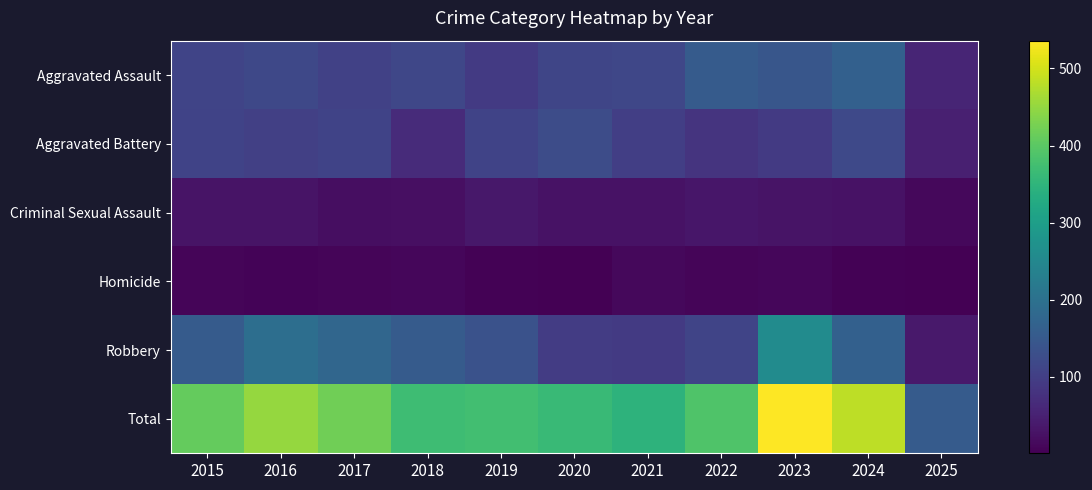

Reading left to right, extract all data points from this chart.

Aggravated Assault: 2015=110	2016=118	2017=105	2018=115	2019=92	2020=113	2021=115	2022=154	2023=145	2024=166	2025=56
Aggravated Battery: 2015=108	2016=102	2017=108	2018=67	2019=108	2020=125	2021=100	2022=81	2023=92	2024=119	2025=49
Criminal Sexual Assault: 2015=29	2016=30	2017=21	2018=23	2019=35	2020=27	2021=27	2022=34	2023=30	2024=28	2025=12
Homicide: 2015=9	2016=7	2017=8	2018=10	2019=5	2020=2	2021=13	2022=9	2023=10	2024=4	2025=1
Robbery: 2015=154	2016=194	2017=178	2018=155	2019=135	2020=97	2021=91	2022=111	2023=259	2024=165	2025=37
Total: 2015=410	2016=451	2017=420	2018=370	2019=375	2020=364	2021=346	2022=389	2023=536	2024=482	2025=155